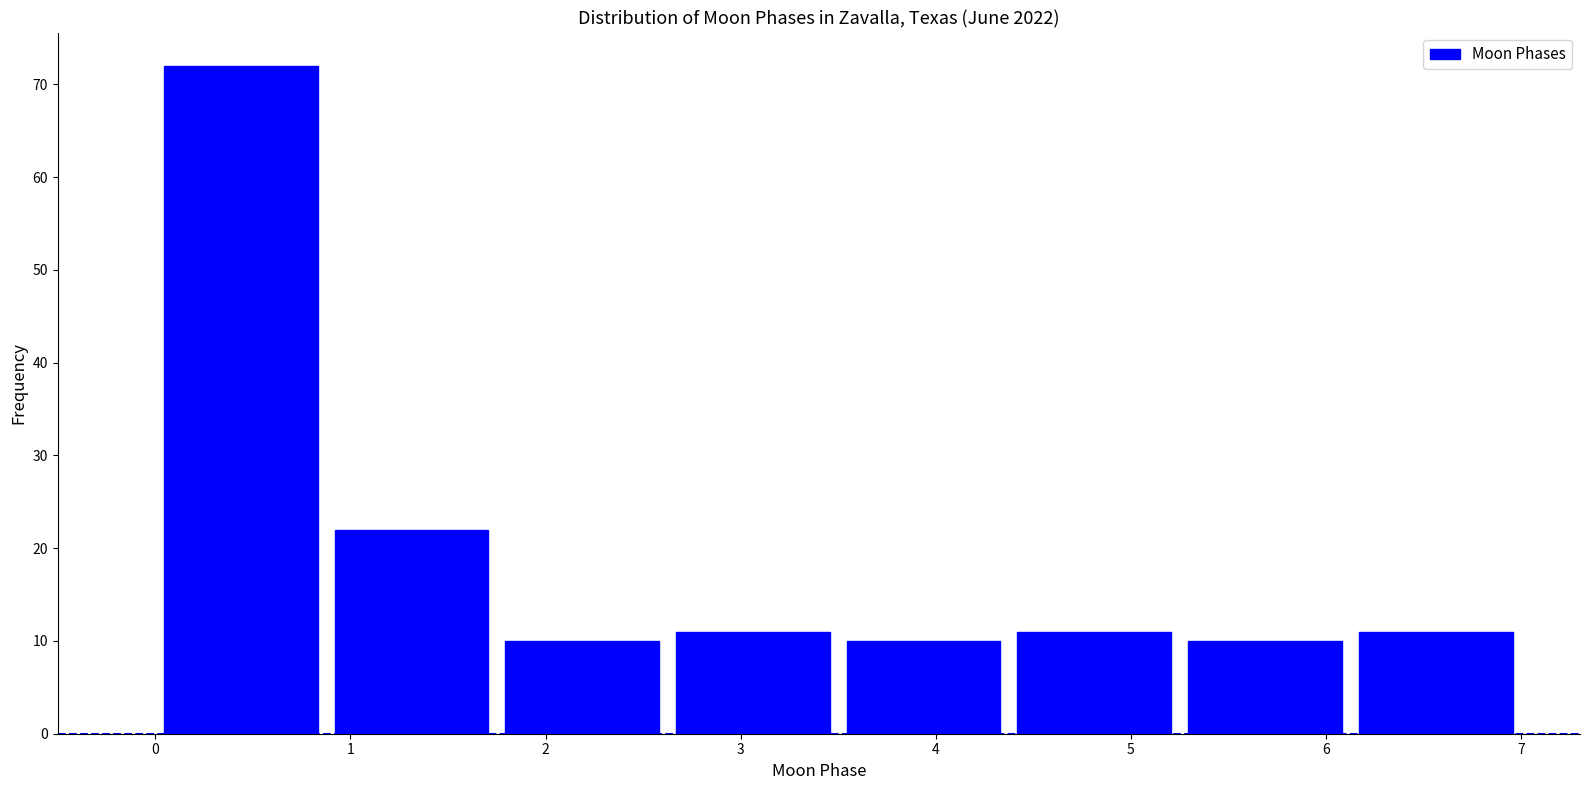

How tall is the bar that spans 0.0 to 0.9 on the x-axis? Neither the bar edges nor the heights are printed on the chart, so give them approximately, as read against the axes.

72